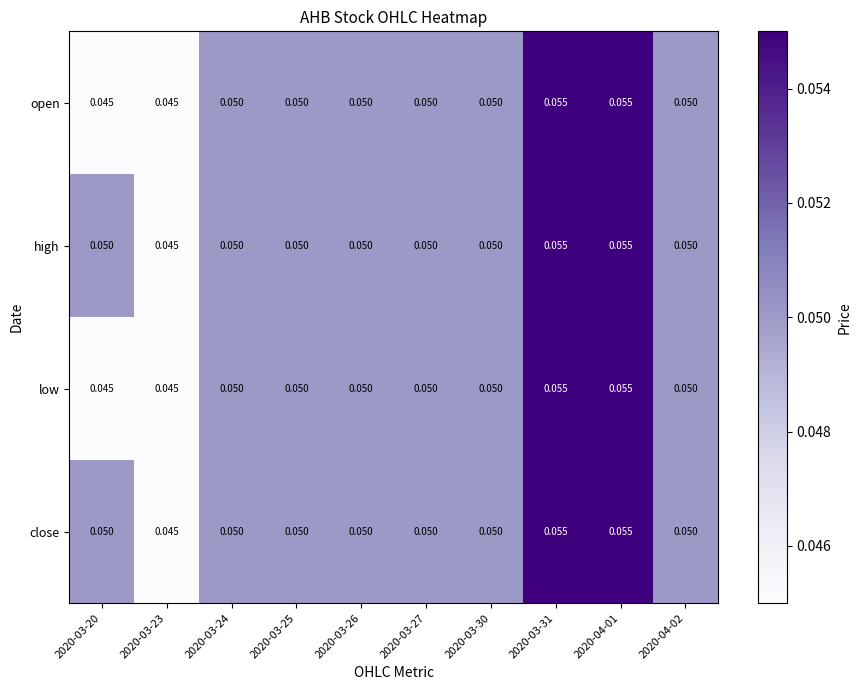

Is the value of high at 2020-03-23 greater than the value of low at 2020-03-24?

No